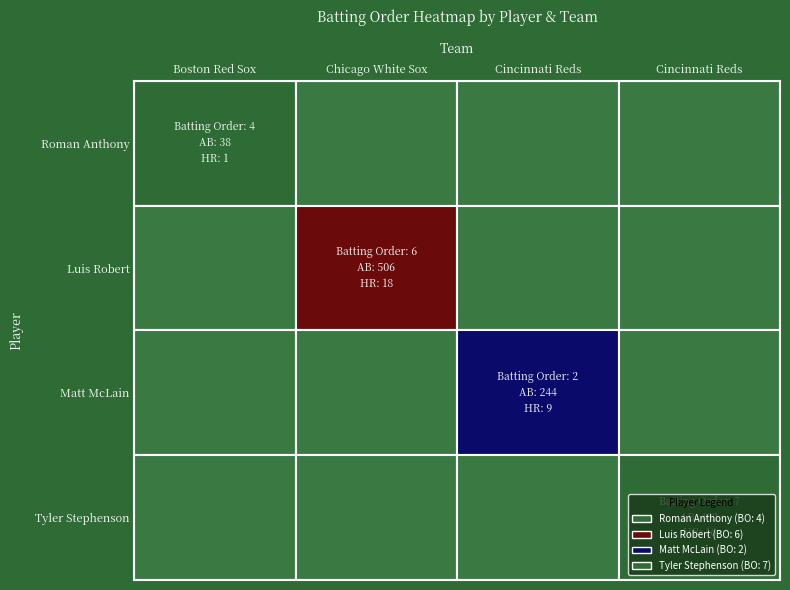

What is the maximum value shown in the chart?

7